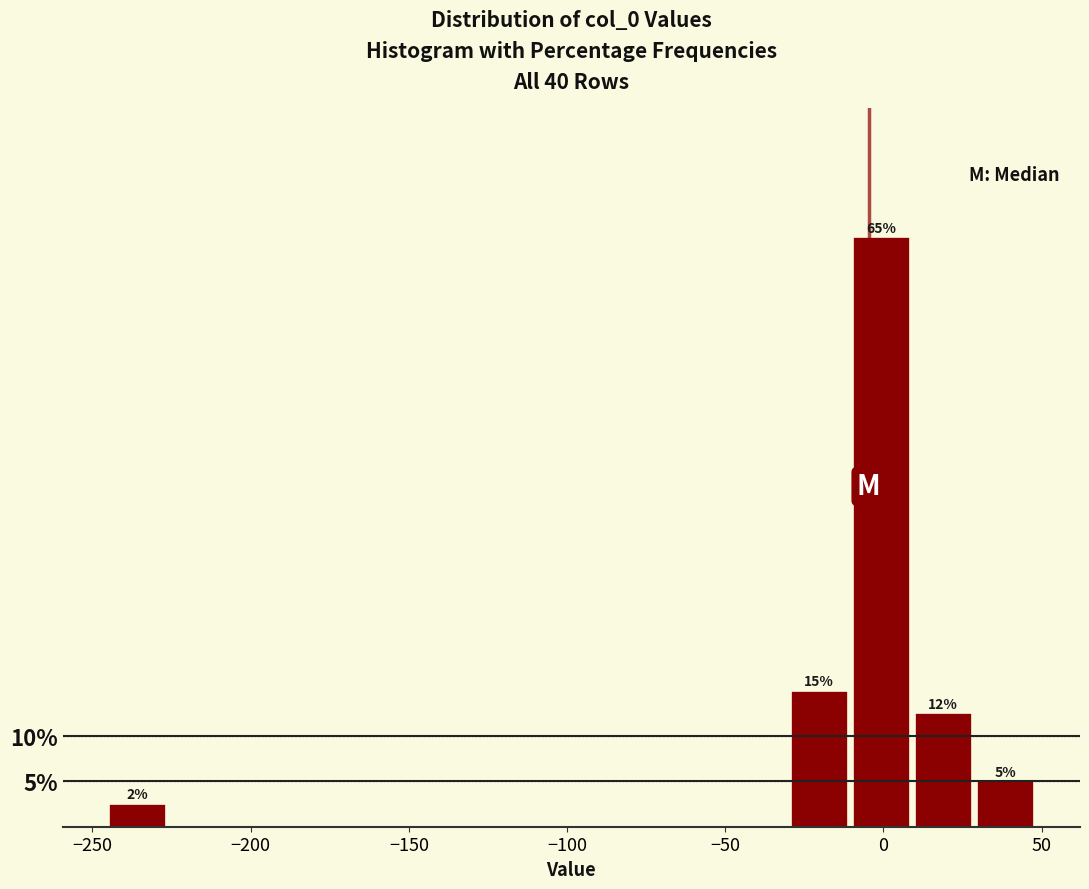

Read against the x-axis, roughly where is the centre of the tallest bar?

0